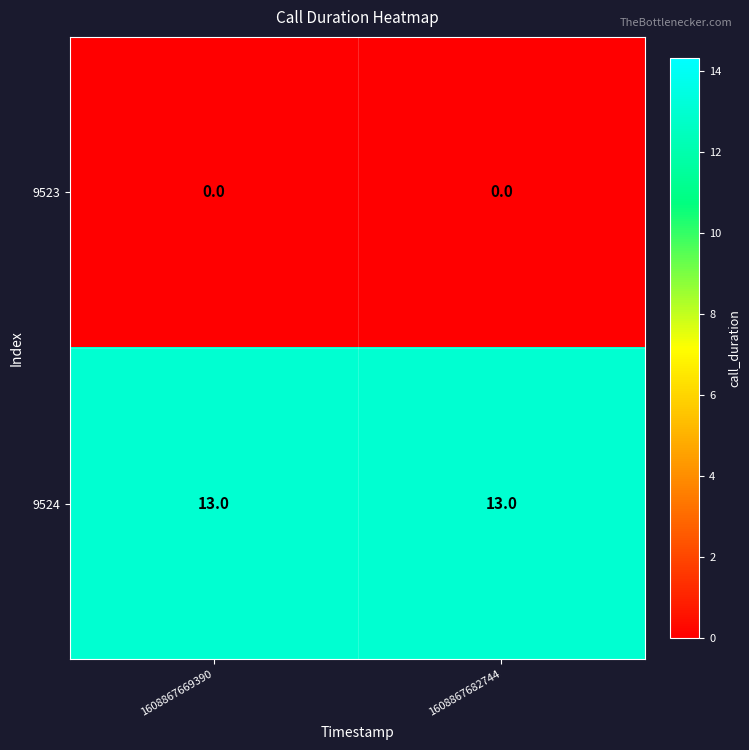

Reading left to right, list all the values displayed in this chart.

9523: 1608867669390=0	1608867682744=0
9524: 1608867669390=13	1608867682744=13